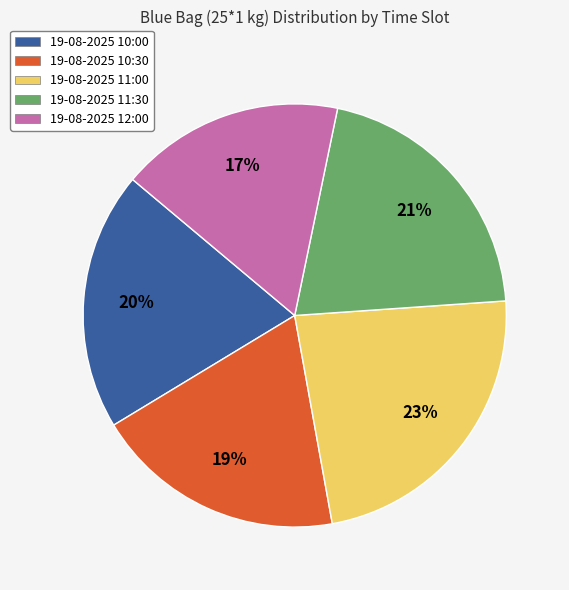

How many slices are in this pie chart?

5